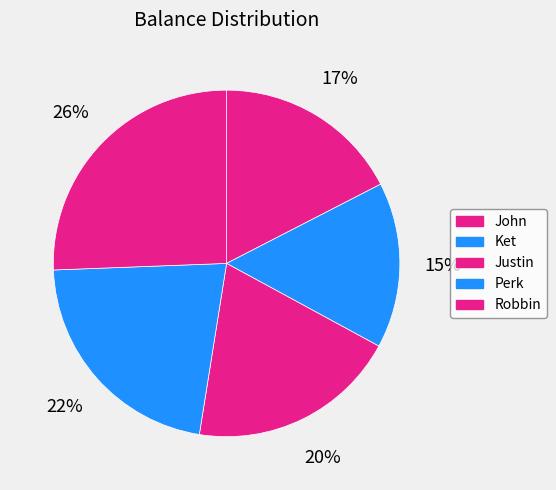

Which has a higher value, John or Ket?

John